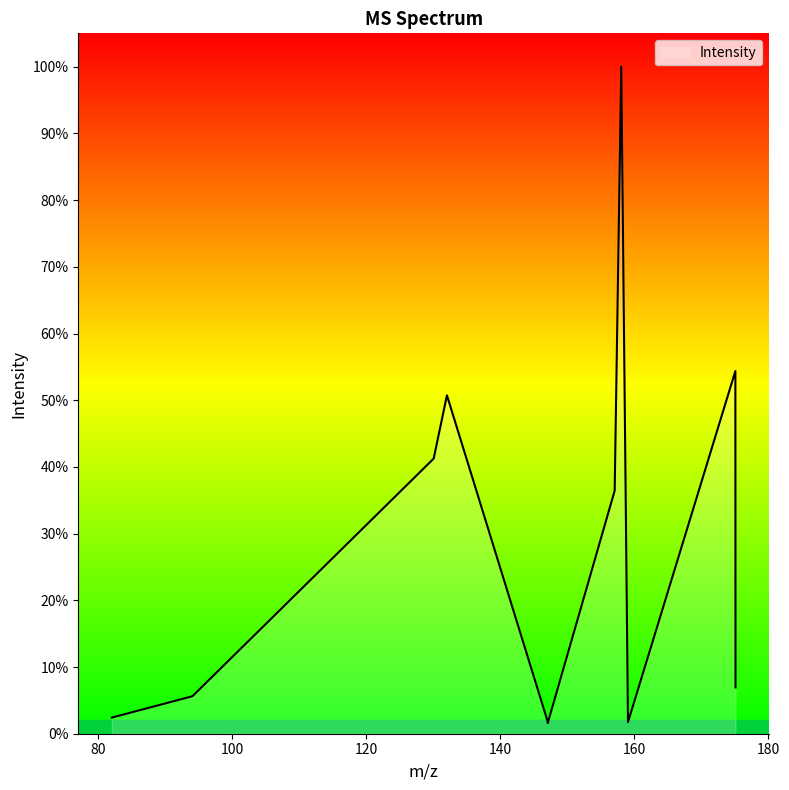

How many interior local peaks (higher than both neighbors) does the data have?

3